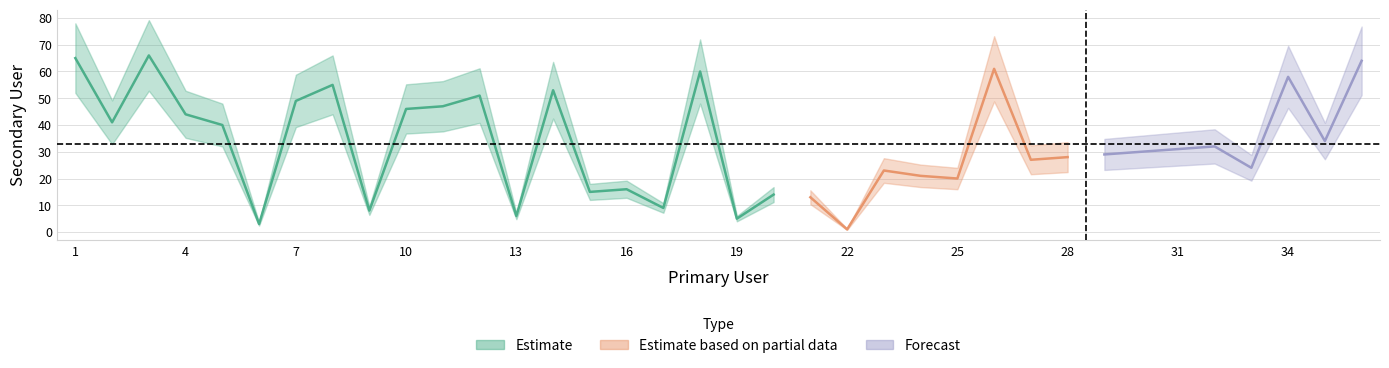

Which label corresponds to the largest value in the chart?

3